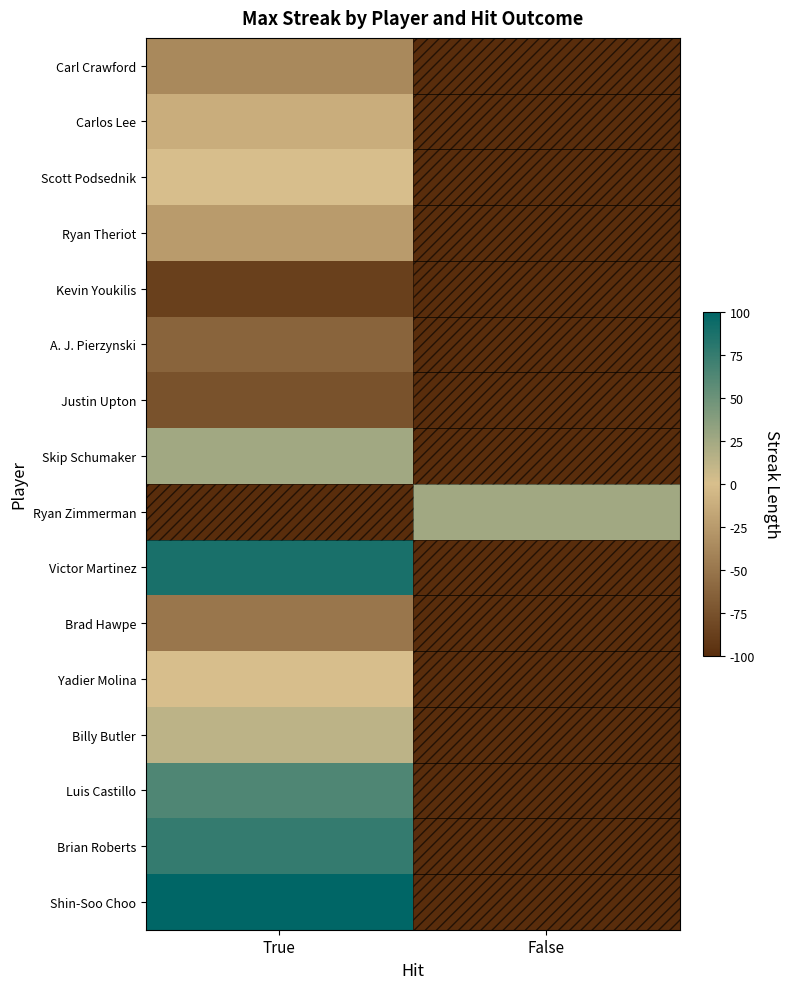

Rank the series at False from lowest to highest value.

Carl Crawford, Carlos Lee, Scott Podsednik, Ryan Theriot, Kevin Youkilis, A. J. Pierzynski, Justin Upton, Skip Schumaker, Victor Martinez, Brad Hawpe, Yadier Molina, Billy Butler, Luis Castillo, Brian Roberts, Shin-Soo Choo, Ryan Zimmerman